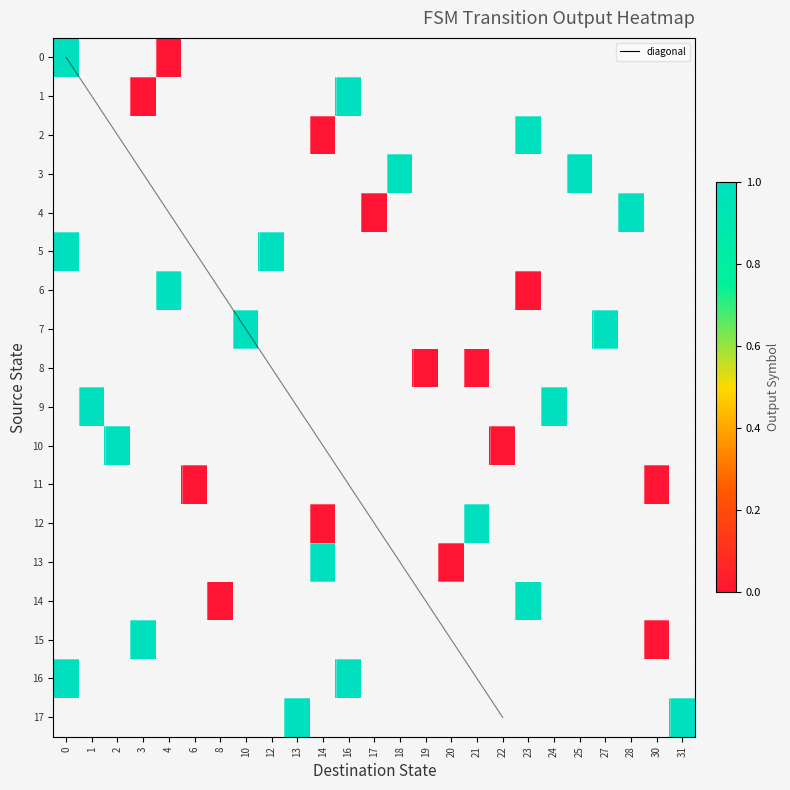

Reading left to right, what are all the values shown in this chart?

r0: 0=0	1=4	2=0
r1: 0=0	1=0	2=1
r2: 0=1	1=3	2=0
r3: 0=1	1=16	2=1
r4: 0=2	1=14	2=0
r5: 0=2	1=23	2=1
r6: 0=3	1=25	2=1
r7: 0=3	1=18	2=1
r8: 0=4	1=17	2=0
r9: 0=4	1=28	2=1
r10: 0=5	1=0	2=1
r11: 0=5	1=12	2=1
r12: 0=6	1=4	2=1
r13: 0=6	1=23	2=0
r14: 0=7	1=10	2=1
r15: 0=7	1=27	2=1
r16: 0=8	1=19	2=0
r17: 0=8	1=21	2=0
r18: 0=9	1=24	2=1
r19: 0=9	1=1	2=1
r20: 0=10	1=22	2=0
r21: 0=10	1=2	2=1
r22: 0=11	1=6	2=0
r23: 0=11	1=30	2=0
r24: 0=12	1=21	2=1
r25: 0=12	1=14	2=0
r26: 0=13	1=20	2=0
r27: 0=13	1=14	2=1
r28: 0=14	1=8	2=0
r29: 0=14	1=23	2=1
r30: 0=15	1=30	2=0
r31: 0=15	1=3	2=1
r32: 0=16	1=16	2=1
r33: 0=16	1=0	2=1
r34: 0=17	1=13	2=1
r35: 0=17	1=31	2=1